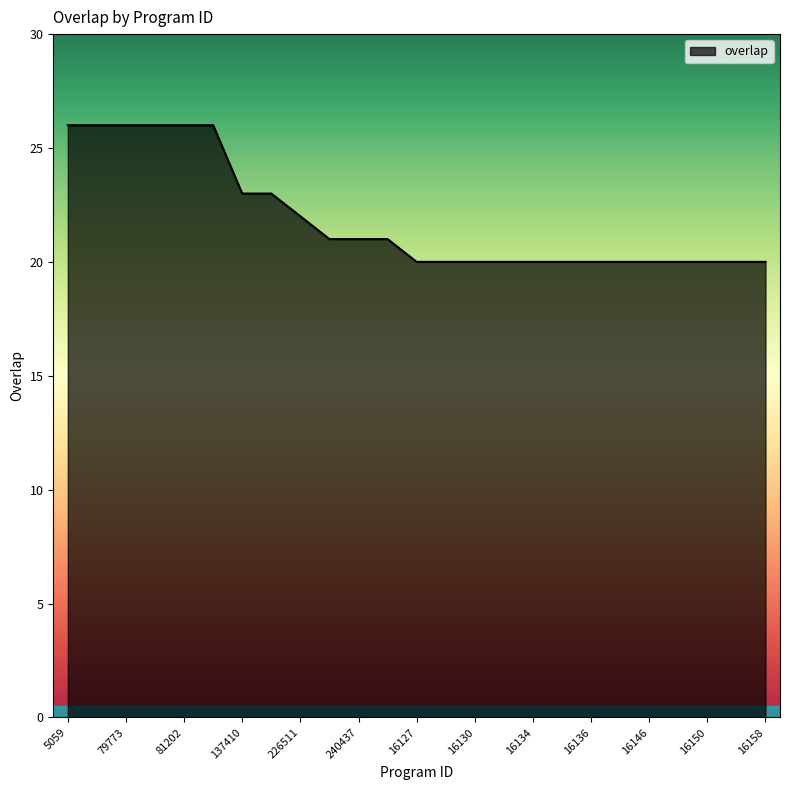

What is the maximum value shown in the chart?

26